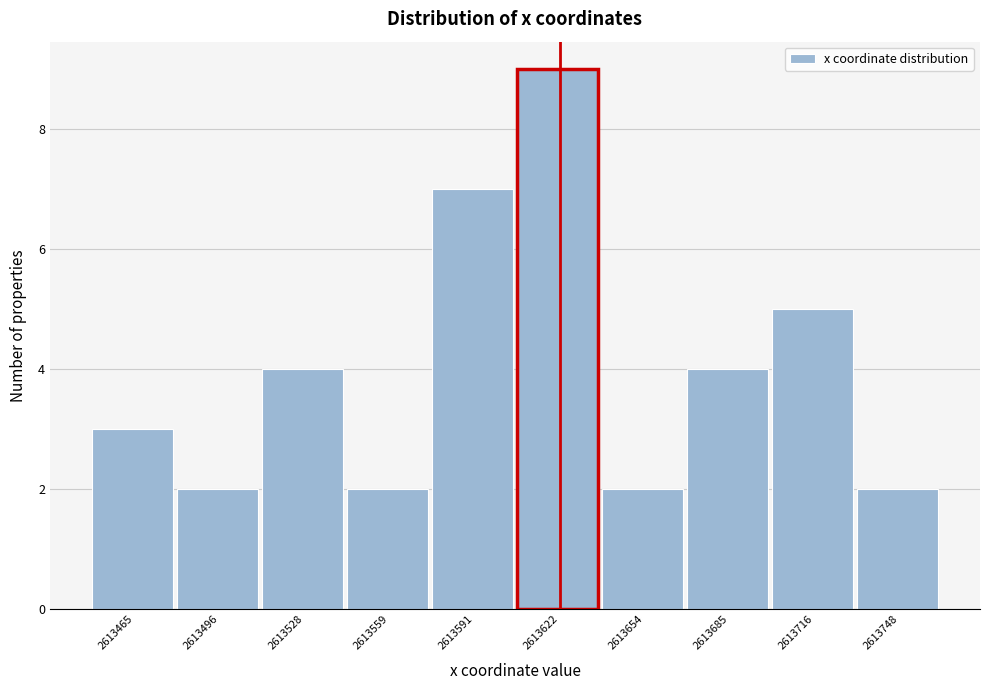

Reading right to left, what are all the values shown in this chart?

2	5	4	2	9	7	2	4	2	3